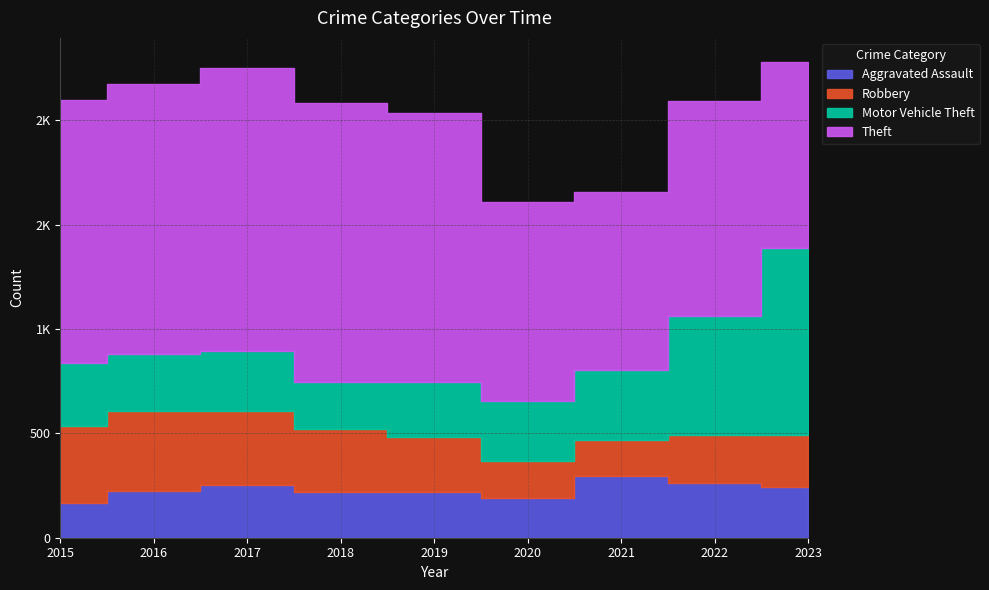

At which category does Aggravated Assault reach its first local peak?

2017